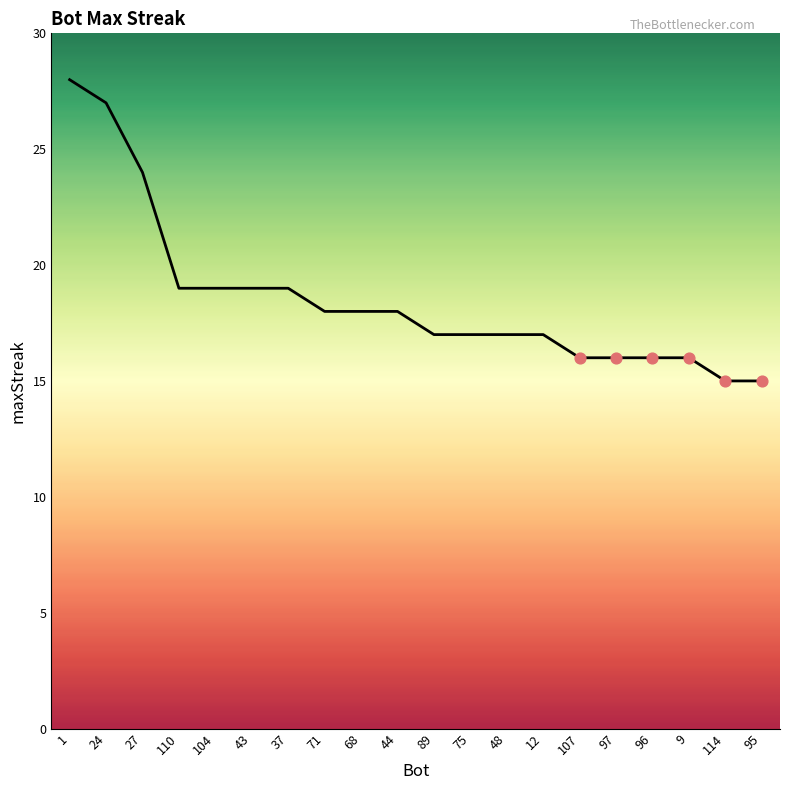

What is the change in value from 24 to 97?

-11